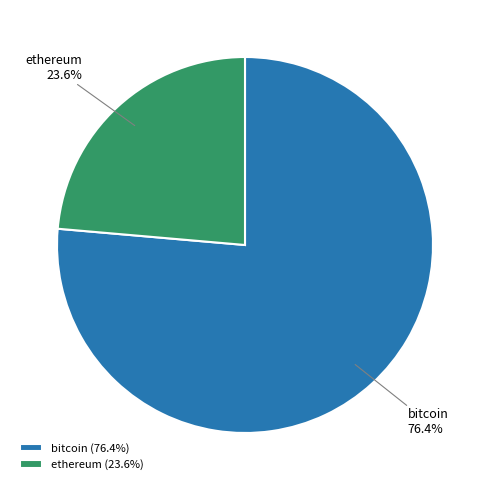

Is ethereum the majority of the pie?

No